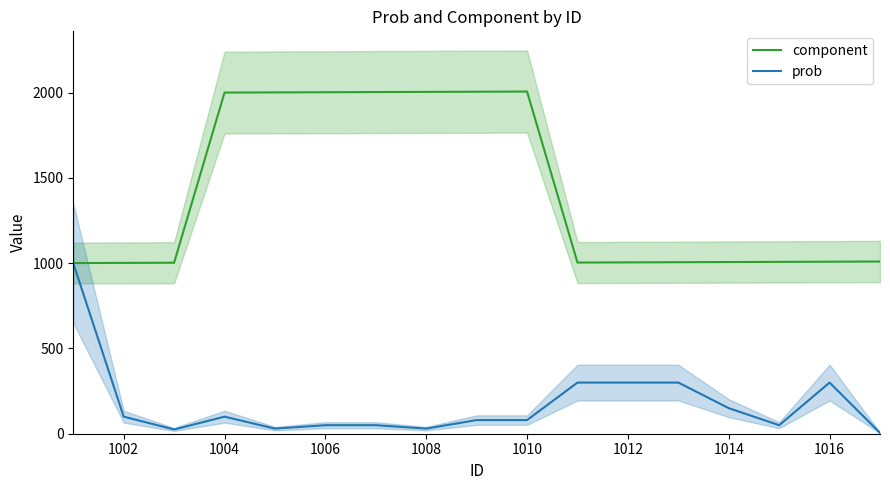

What is the minimum value shown in the chart?

5